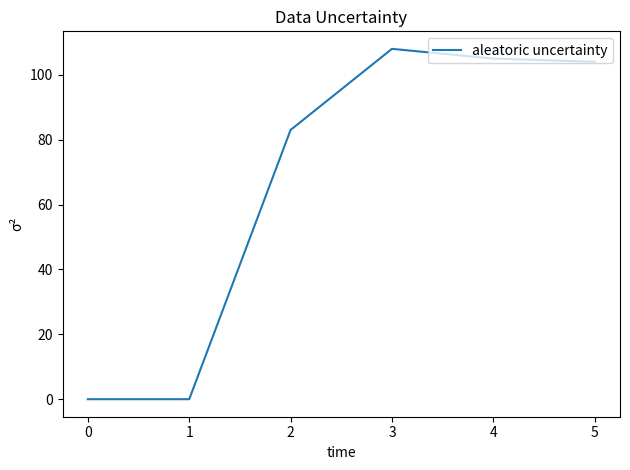

True or false: the data shows 47 at 1.

False